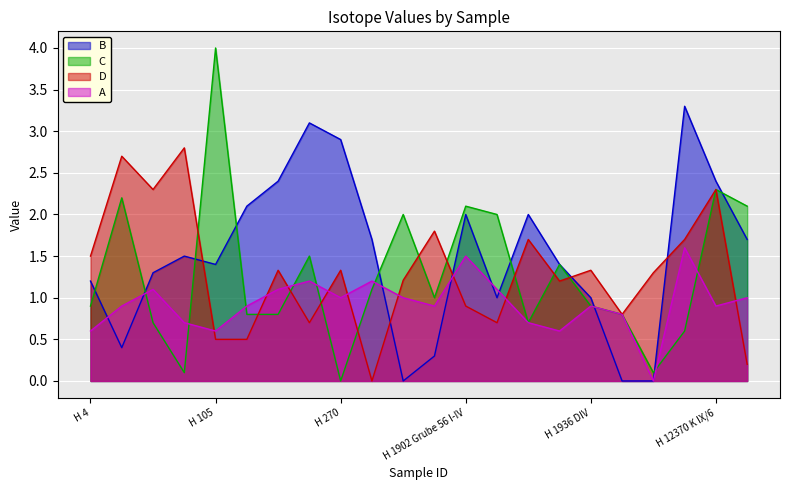

How many positive values does the B series have?

19